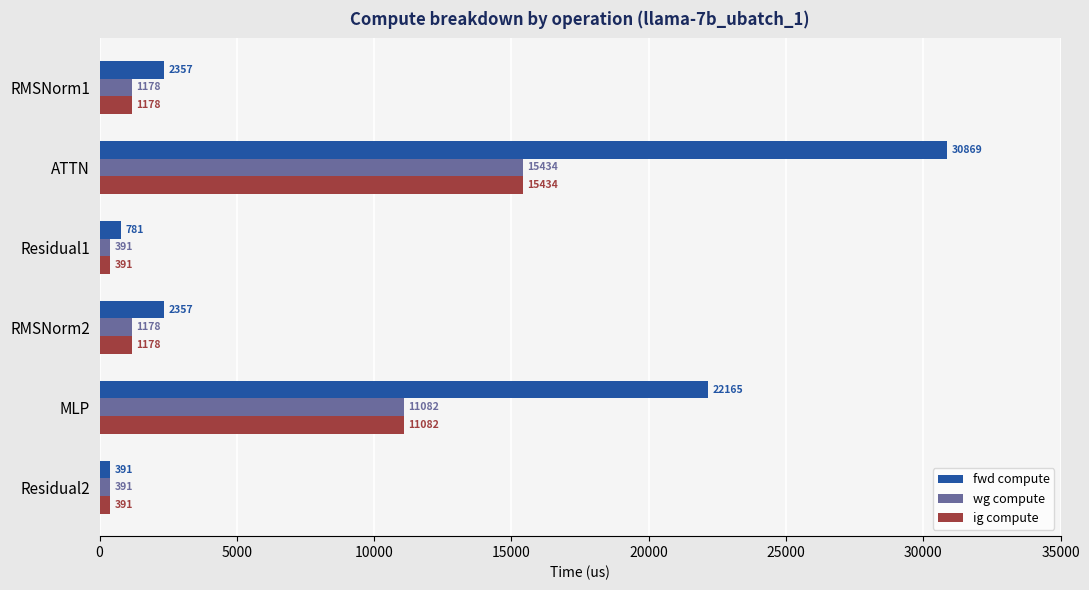

Which category has the highest value in the ig compute series?

ATTN